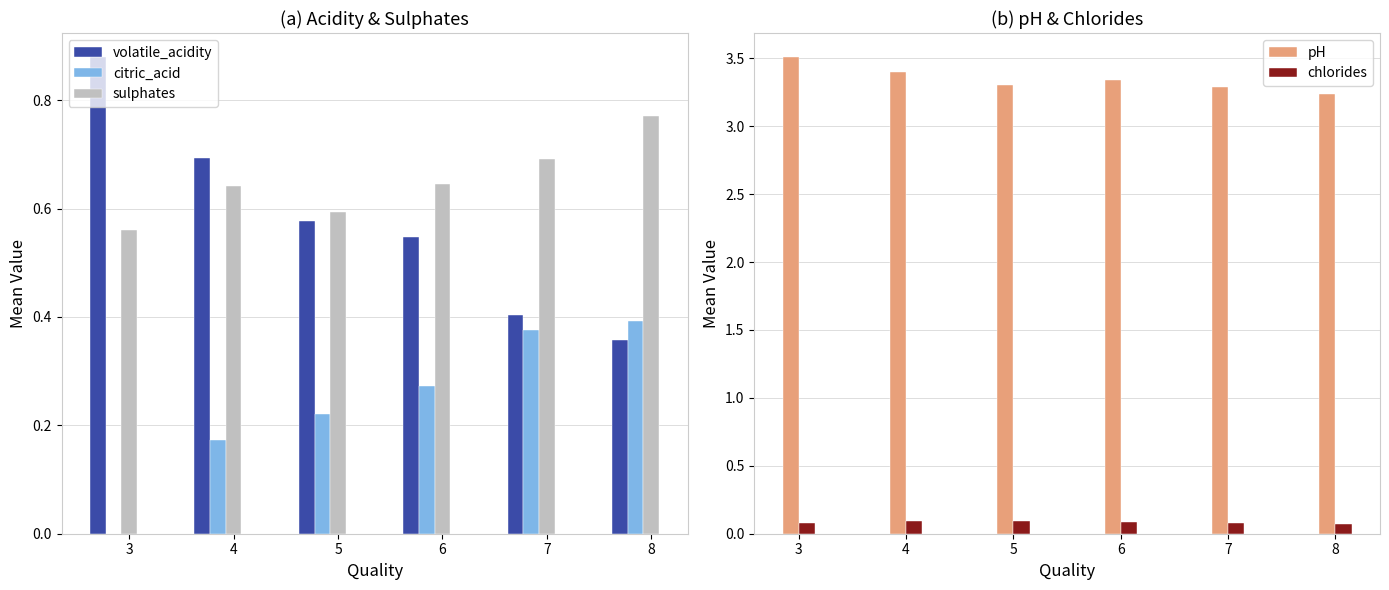

At which category does the chart reach its peak across all series?

3